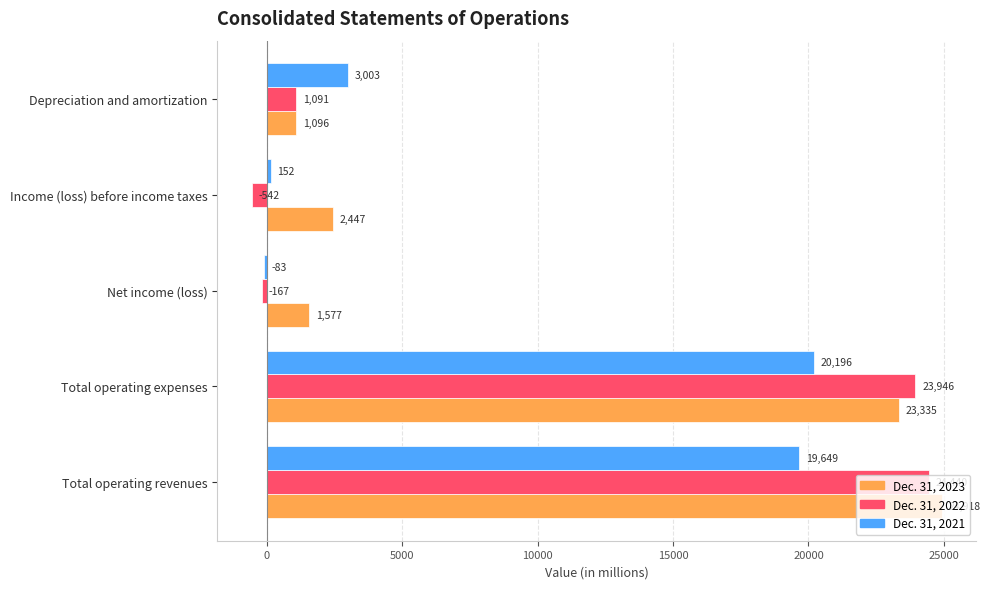

True or false: Dec. 31, 2021 has a value of 11753 at Total operating revenues.

False